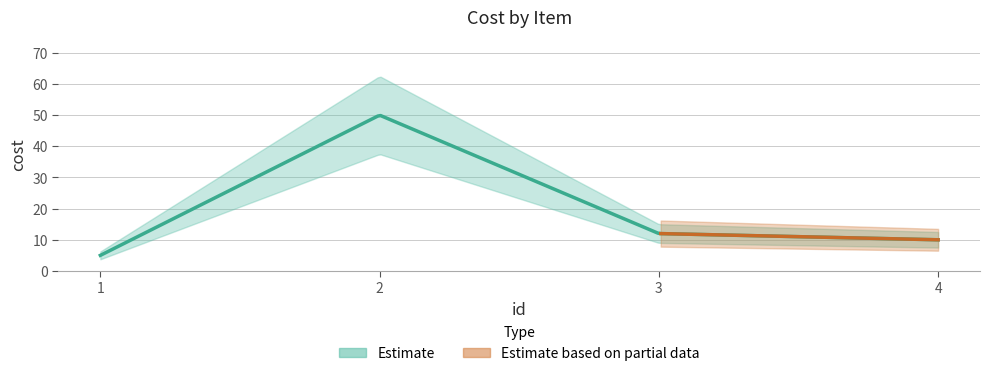

The value at 3 is 16. True or false?

False